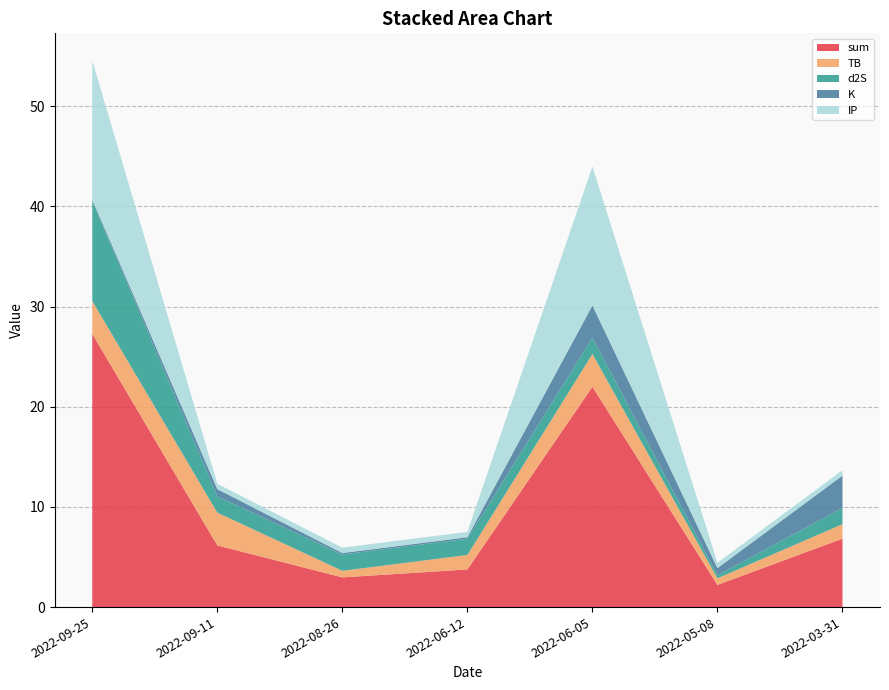

Reading left to right, transcribe all the data shown in this chart.

sum: 27.3	6.2	3.0	3.8	22.0	2.2	6.8
TB: 3.3	3.3	0.7	1.4	3.3	0.7	1.4
d2S: 10.0	1.6	1.6	1.6	1.6	0.3	1.6
K: 0.1	0.7	0.1	0.1	3.2	0.7	3.2
IP: 13.9	0.5	0.5	0.5	13.9	0.5	0.5